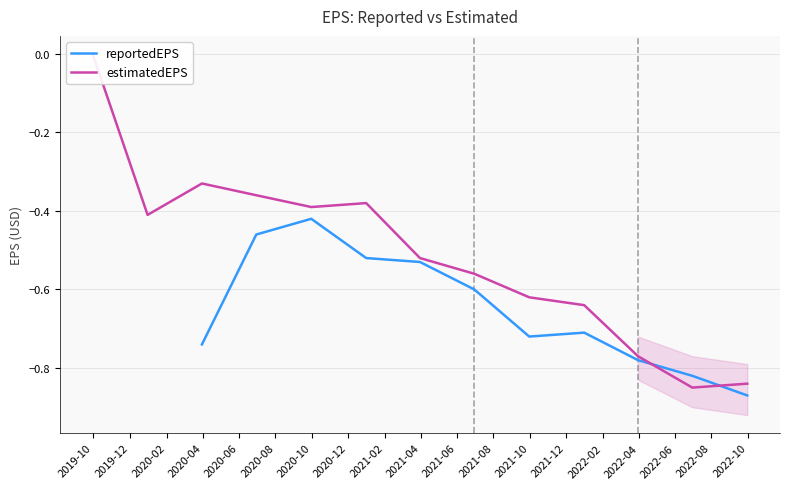

At which label does estimatedEPS reach its peak?

2019-10